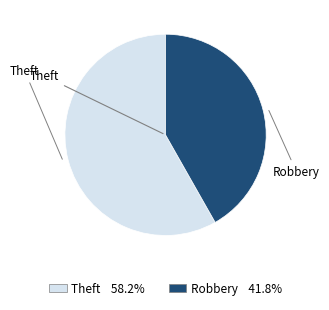

Rank the categories by value from lowest to highest.

Robbery, Theft